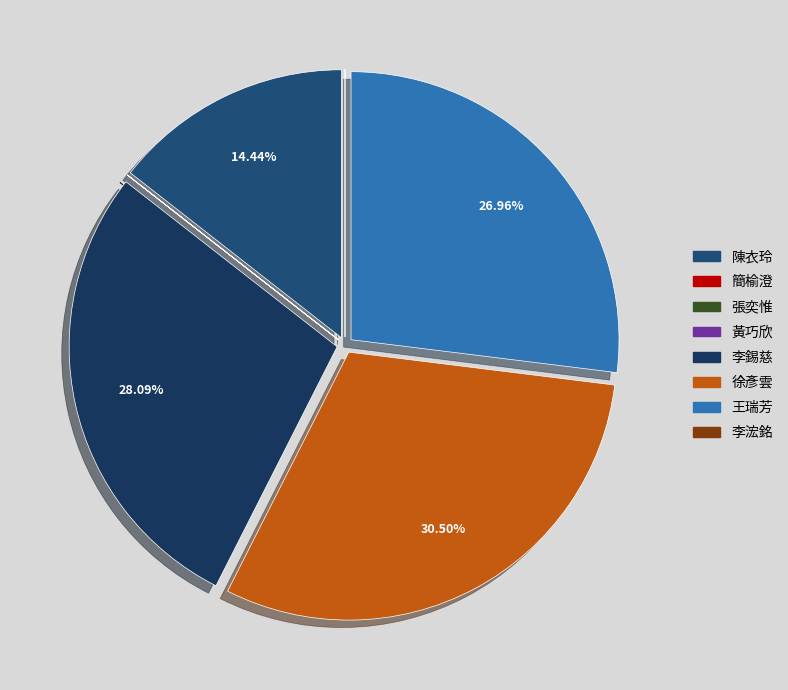

Which category has the smallest portion of the pie?

簡榆澄